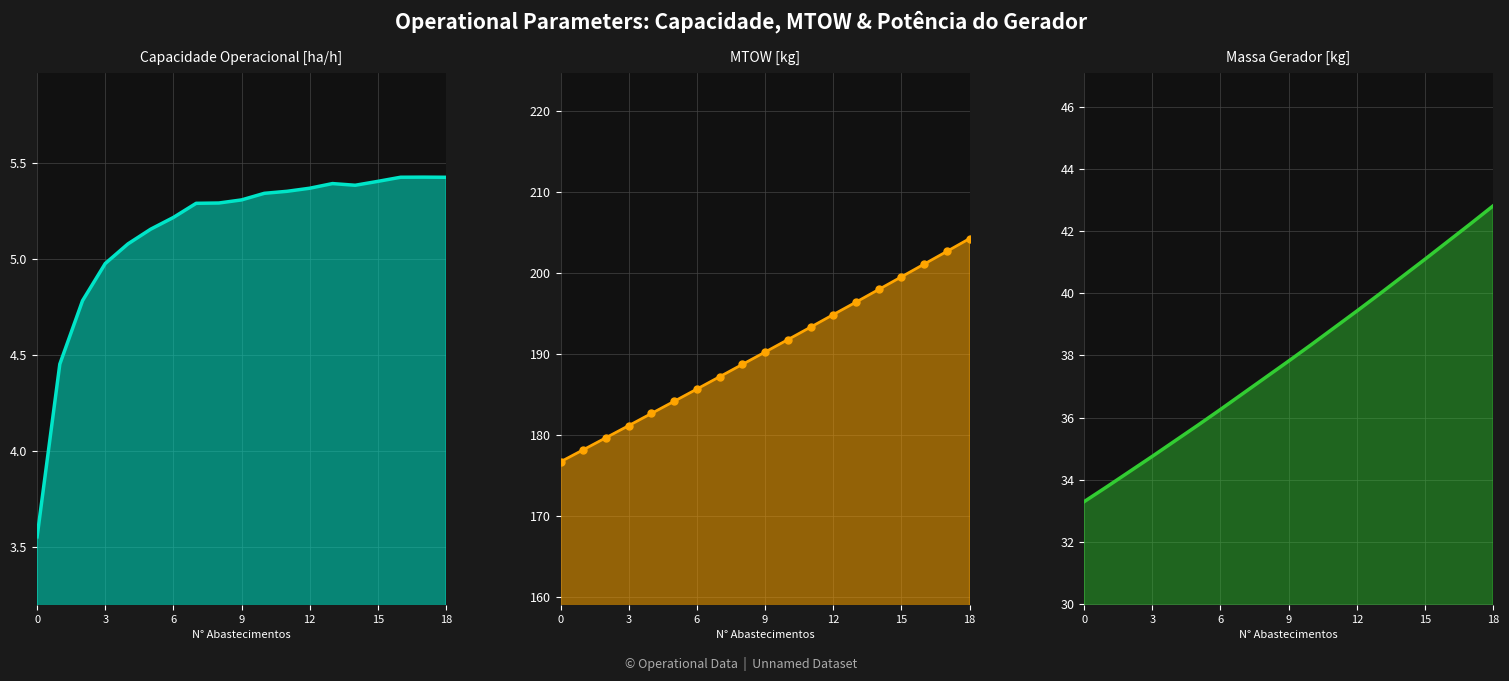

Is the value of MTOW [kg] at 16 greater than the value of Capacidade operacional [ha/h] at 17?

Yes